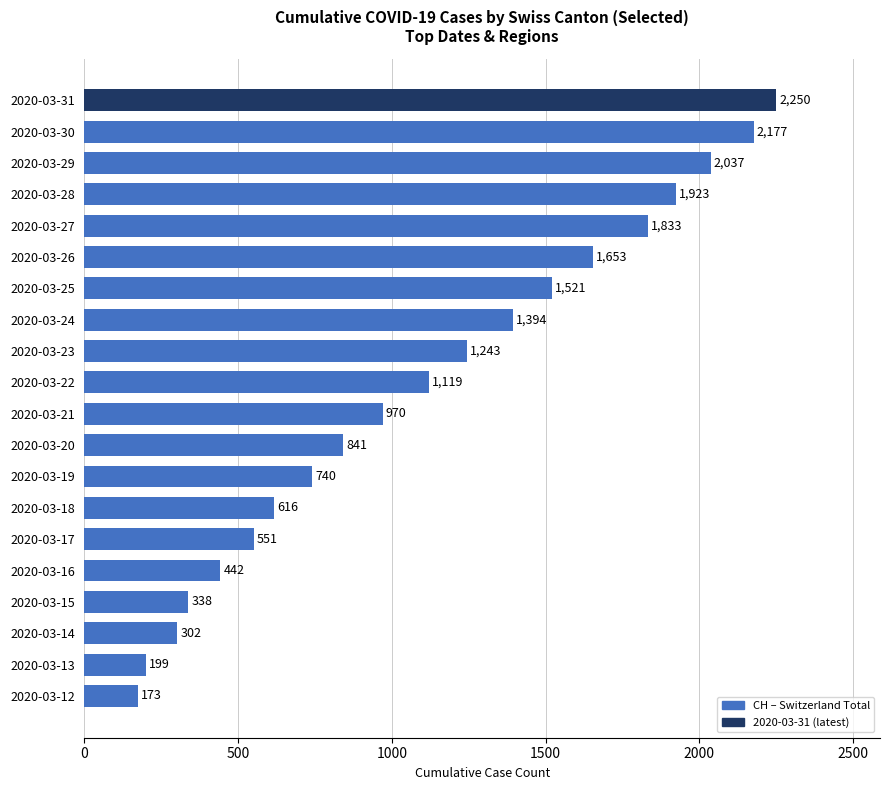

List the labels in order of value, largest first.

2020-03-31, 2020-03-30, 2020-03-29, 2020-03-28, 2020-03-27, 2020-03-26, 2020-03-25, 2020-03-24, 2020-03-23, 2020-03-22, 2020-03-21, 2020-03-20, 2020-03-19, 2020-03-18, 2020-03-17, 2020-03-16, 2020-03-15, 2020-03-14, 2020-03-13, 2020-03-12